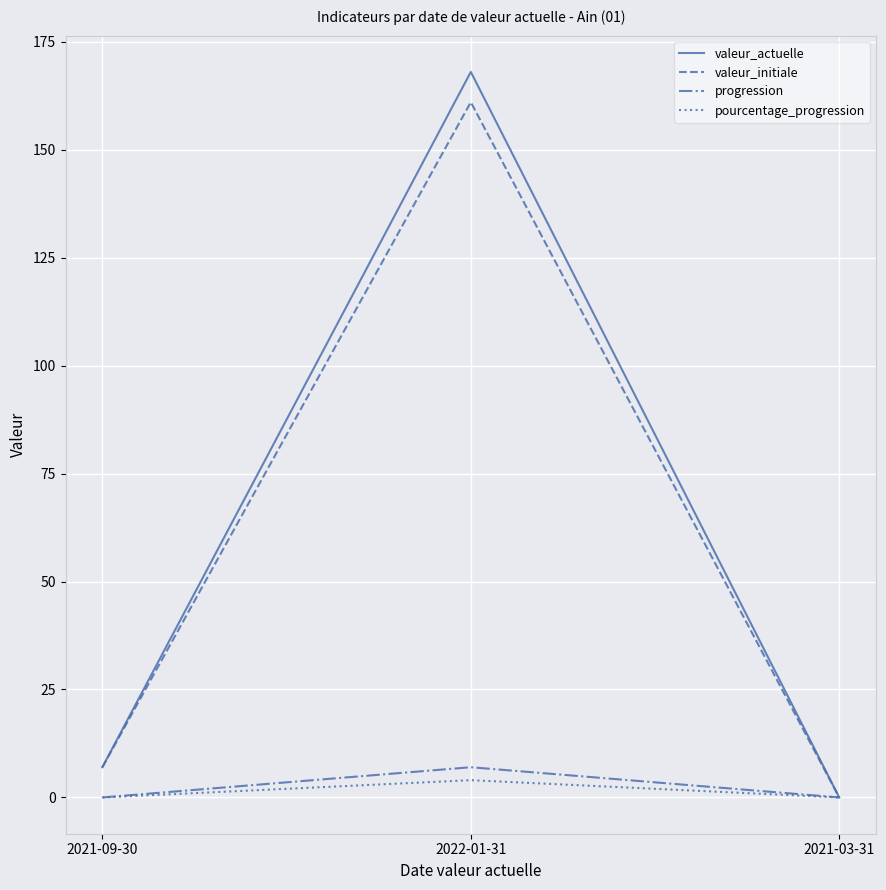

Count the number of categories in the chart.

3